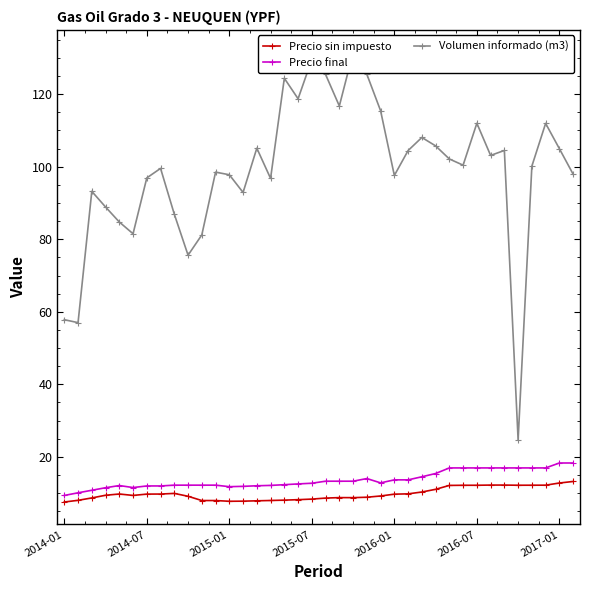

Reading left to right, transcribe all the data shown in this chart.

Precio sin impuesto: 7.6	8.0	8.7	9.4	9.8	9.4	9.7	9.7	9.9	9.1	8.0	8.0	7.8	7.8	7.9	8.0	8.1	8.2	8.4	8.6	8.8	8.8	8.9	9.2	9.7	9.8	10.3	11.1	12.1	12.2	12.2	12.2	12.2	12.2	12.2	12.2	12.8	13.2
Precio final: 9.4	10.1	10.8	11.5	12.1	11.5	12.0	12.0	12.2	12.2	12.2	12.2	11.8	11.9	12.0	12.1	12.3	12.5	12.7	13.3	13.3	13.3	14.0	12.8	13.7	13.7	14.5	15.4	16.9	16.9	16.9	16.9	16.9	16.9	16.9	16.9	18.3	18.3
Volumen informado (m3): 57.8	57.0	93.2	88.9	84.8	81.5	96.9	99.5	86.9	75.6	81.2	98.5	97.8	92.9	105.1	96.8	124.4	118.7	129.6	125.4	116.8	131.5	125.5	115.4	97.6	104.5	108.1	105.8	102.1	100.4	112.0	103.1	104.5	24.7	100.2	112.0	105.0	98.0